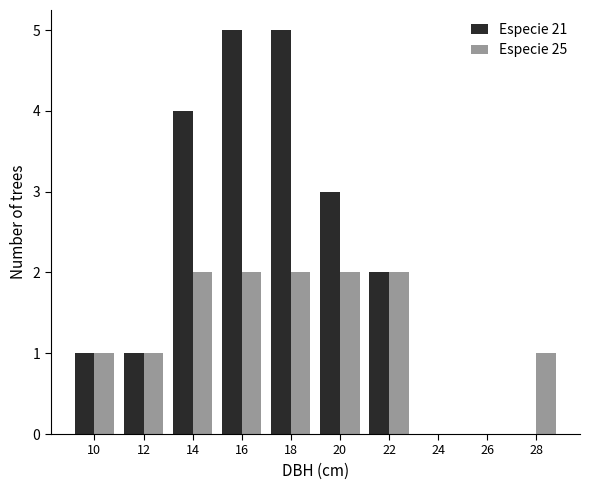

Reading left to right, list every range on the x-axis with the height of the bar of each series over it. The values are not printed on the chart, so give them approximately, as read against the axis.

9 to 11: Especie 21=1	Especie 25=1
11 to 13: Especie 21=1	Especie 25=1
13 to 15: Especie 21=4	Especie 25=2
15 to 17: Especie 21=5	Especie 25=2
17 to 19: Especie 21=5	Especie 25=2
19 to 21: Especie 21=3	Especie 25=2
21 to 23: Especie 21=2	Especie 25=2
23 to 25: Especie 21=0	Especie 25=0
25 to 27: Especie 21=0	Especie 25=0
27 to 29: Especie 21=0	Especie 25=1